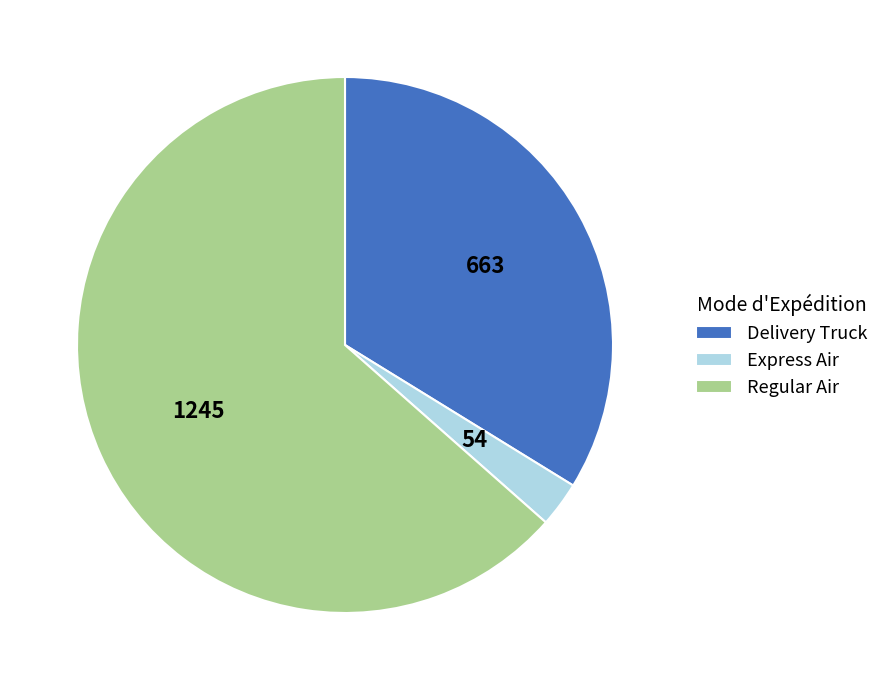

True or false: Express Air accounts for 3% of the total.

True